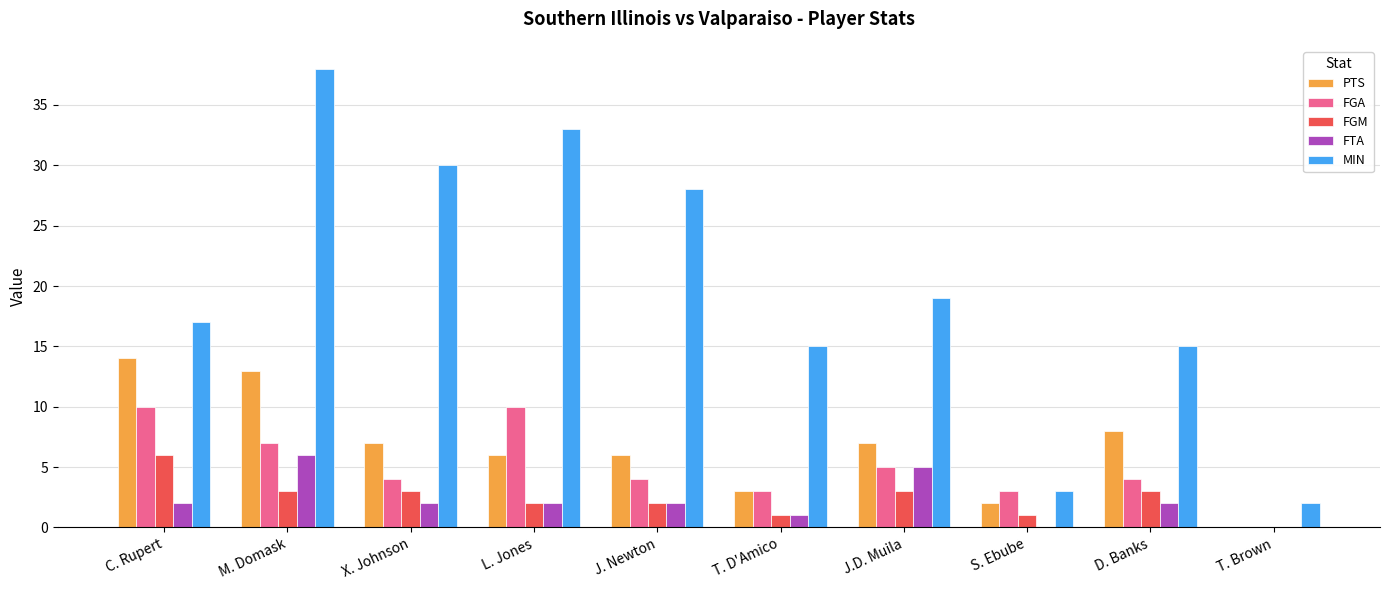

How many series are shown in this chart?

5